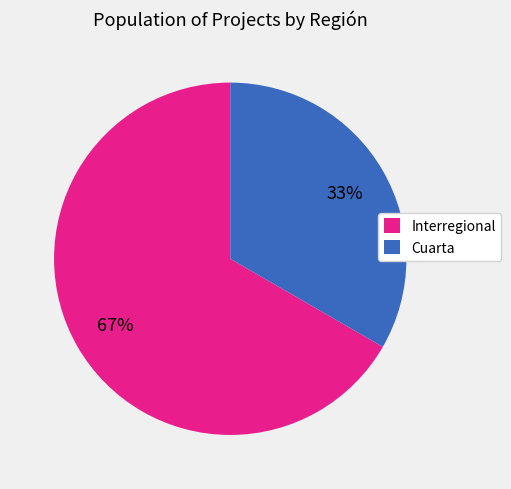

How many segments does this pie chart have?

2